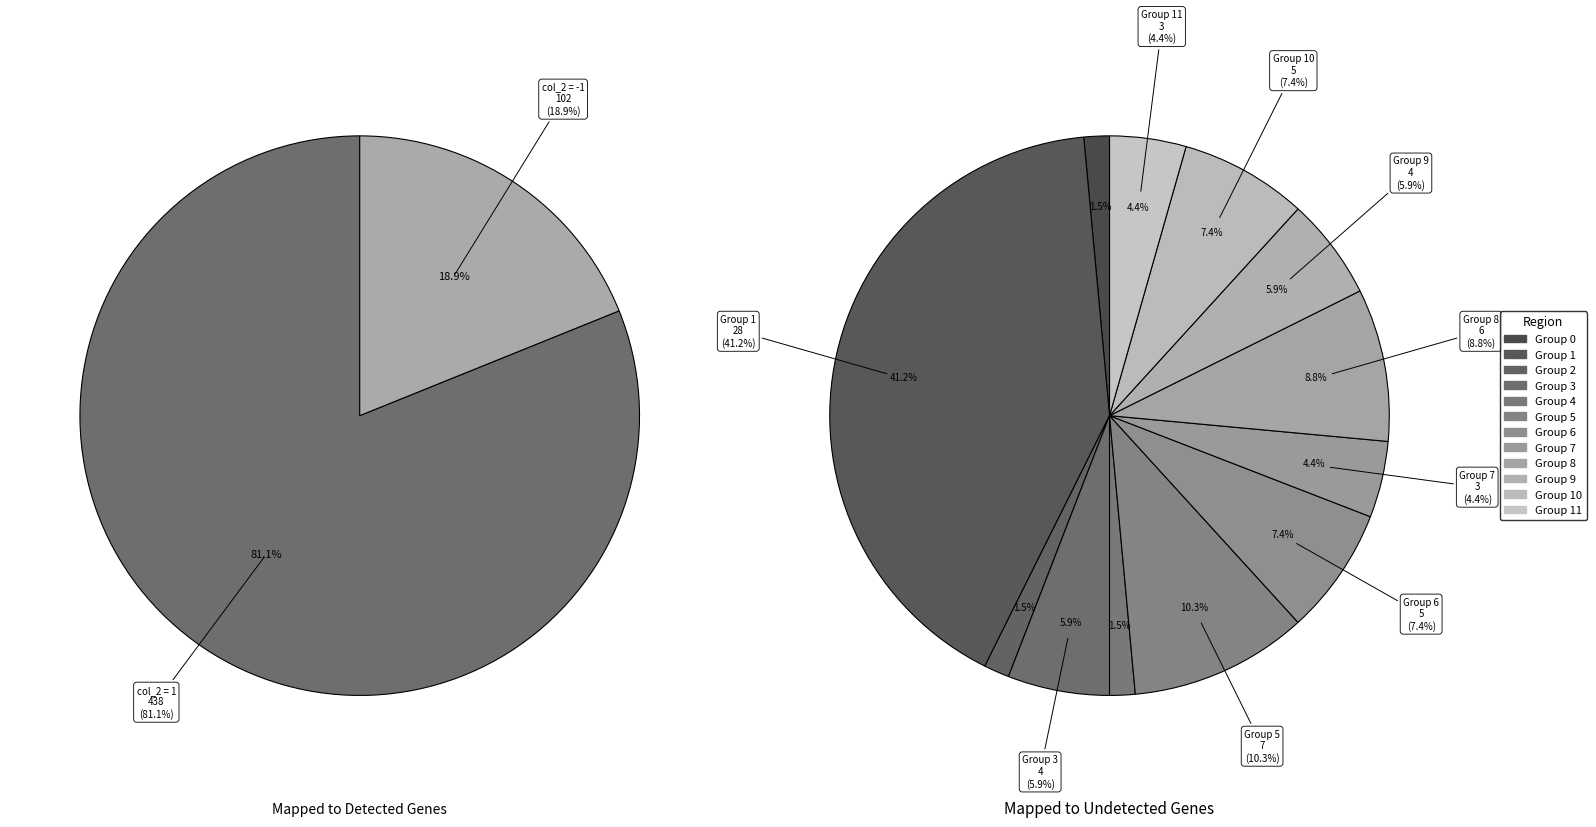

What portion of the pie excludes 6?

92.6%